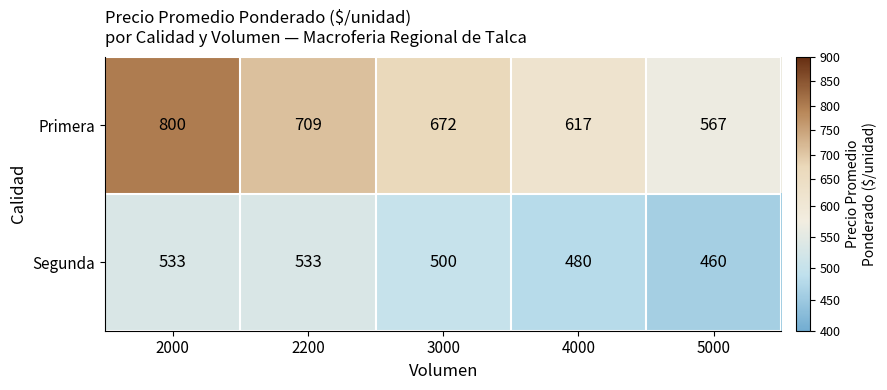

Rank the series at 2200 from lowest to highest value.

Segunda, Primera